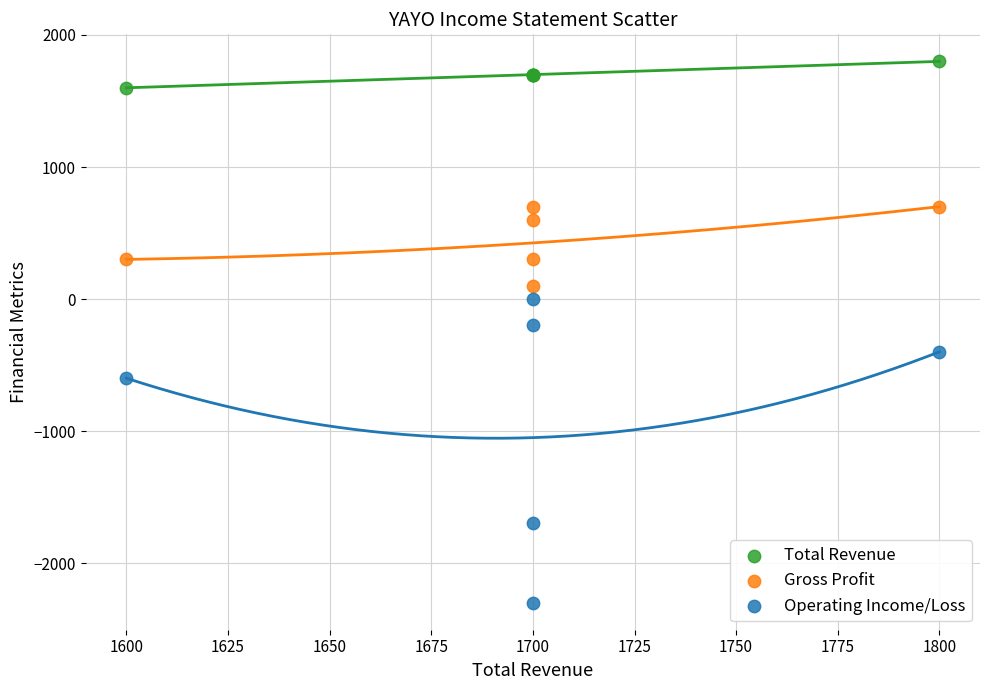

Across all series, what Y value is closest to -250?

-200